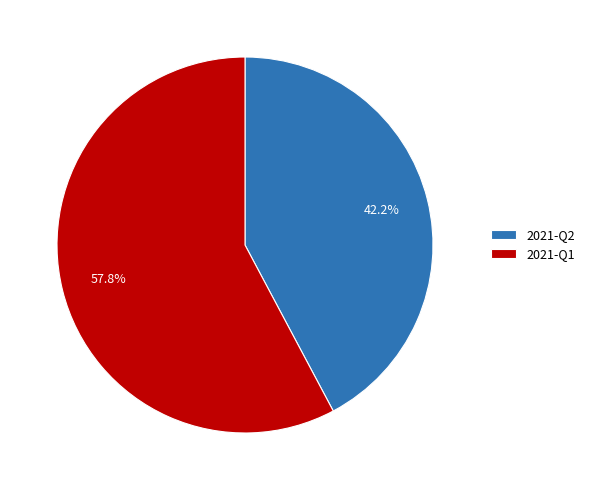

What is the total percentage of 2021-Q1 and 2021-Q2?

100.0%